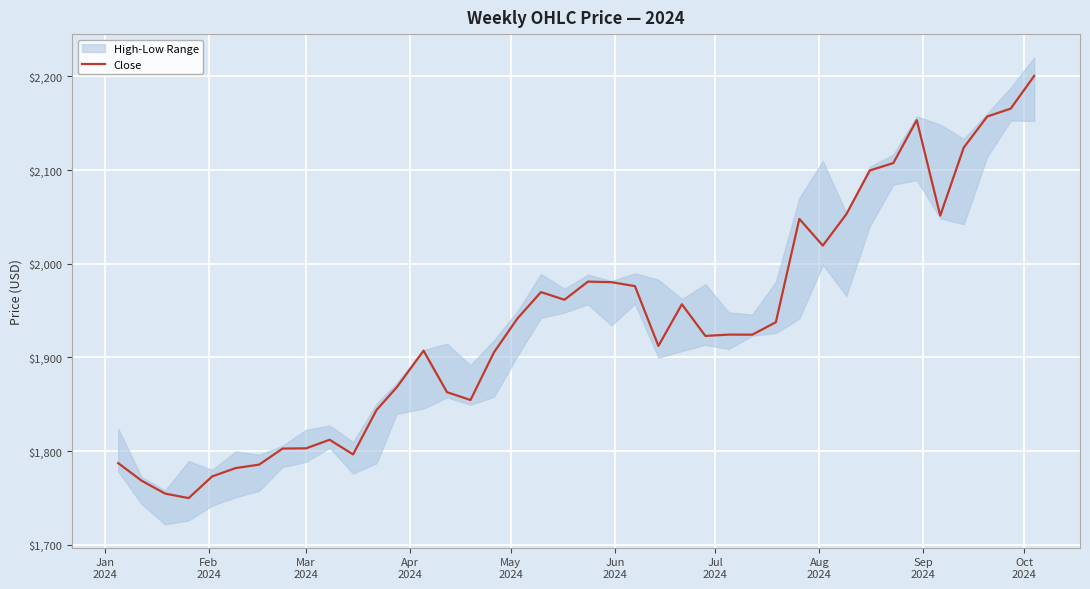

What is the highest value of the Close series?

2200.4